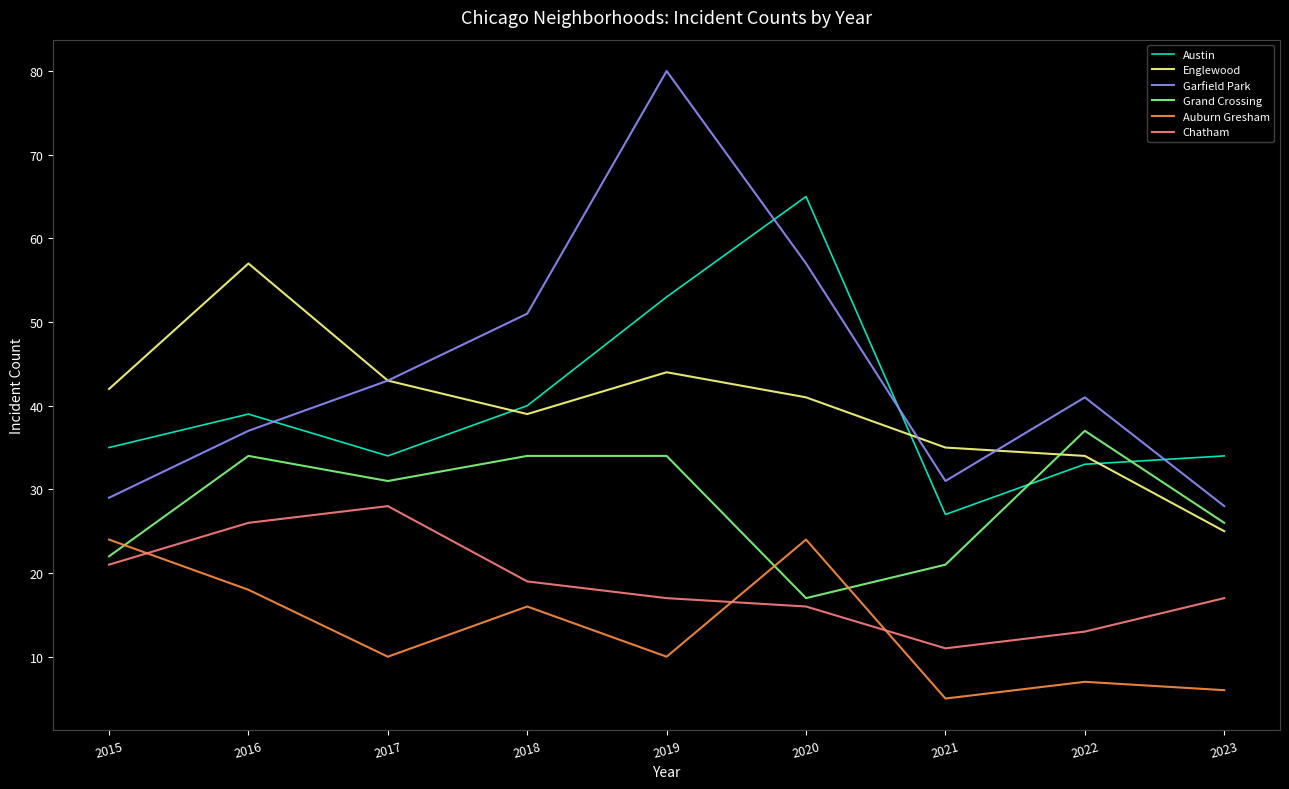

At which label is Austin closest to 46?

2018